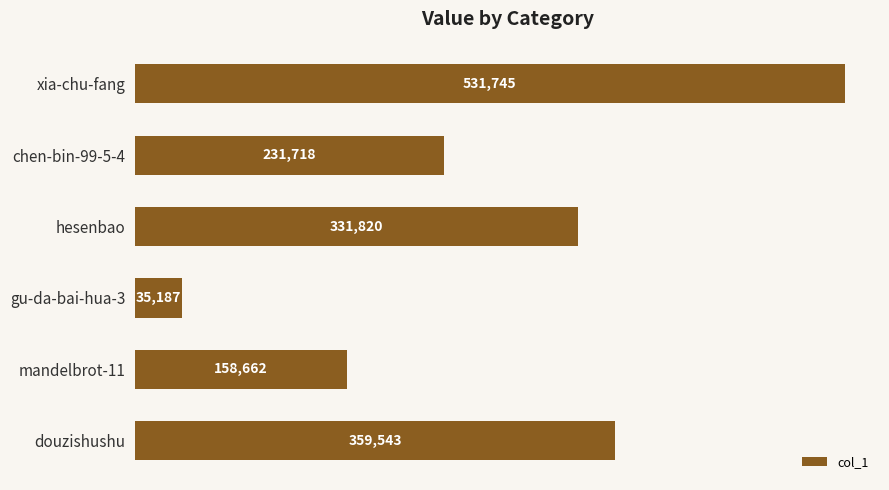

What is the difference between the second highest and minimum values?

324356